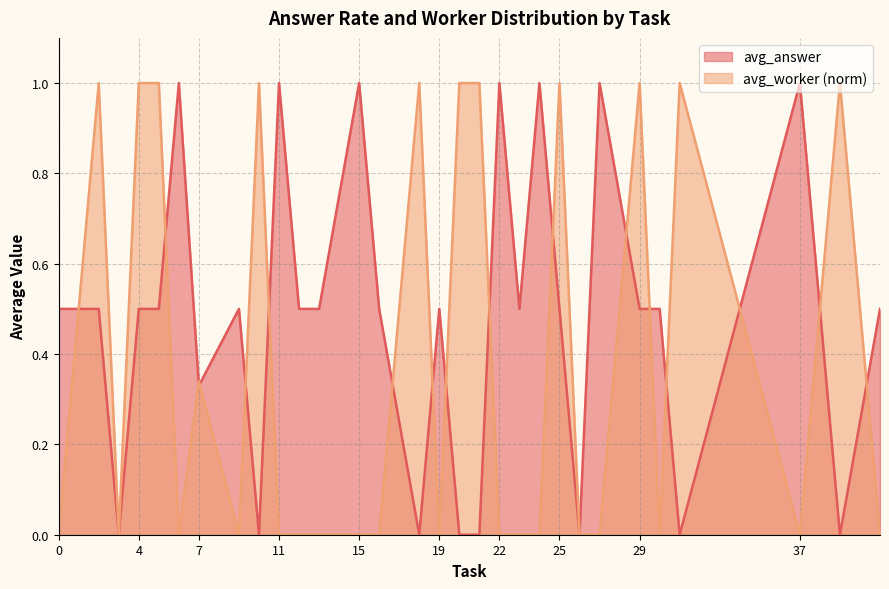

What is the greatest value displayed?

1.0